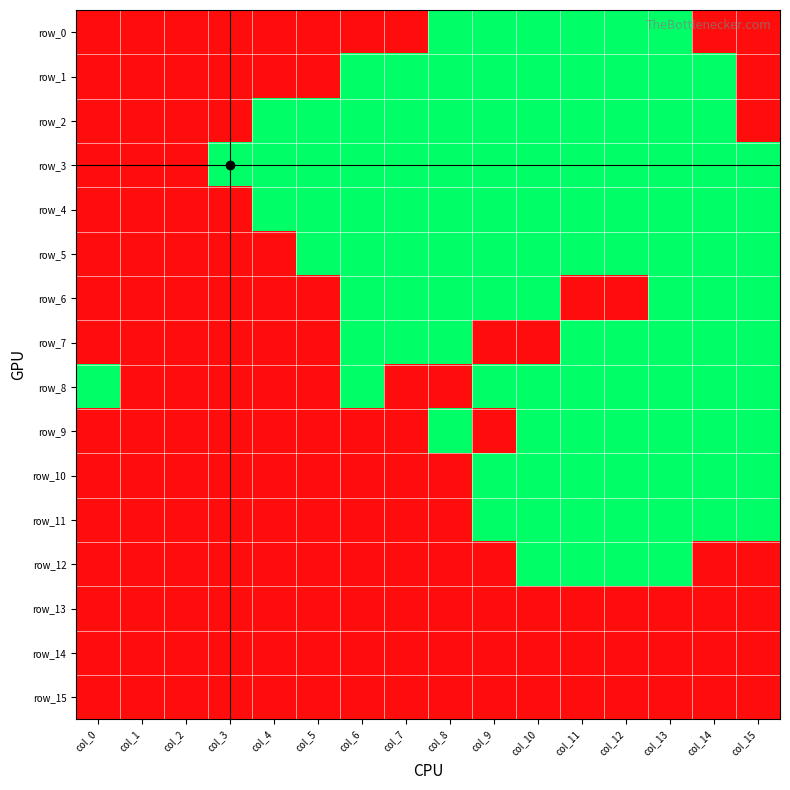

What is the spread (max minus min) of values at col_3?

1